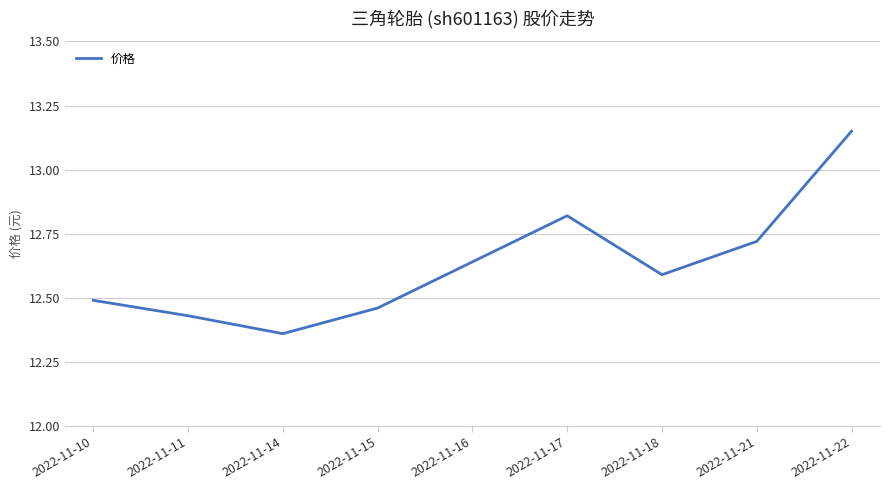

Approximately how many times larger is the value at 2022-11-11 compared to 2022-11-22?

0.9